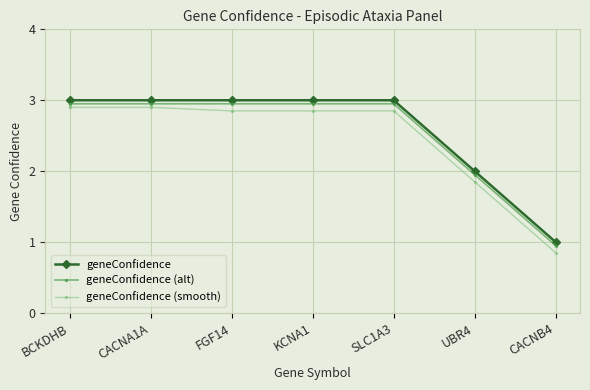

Does the chart have visible grid lines?

Yes